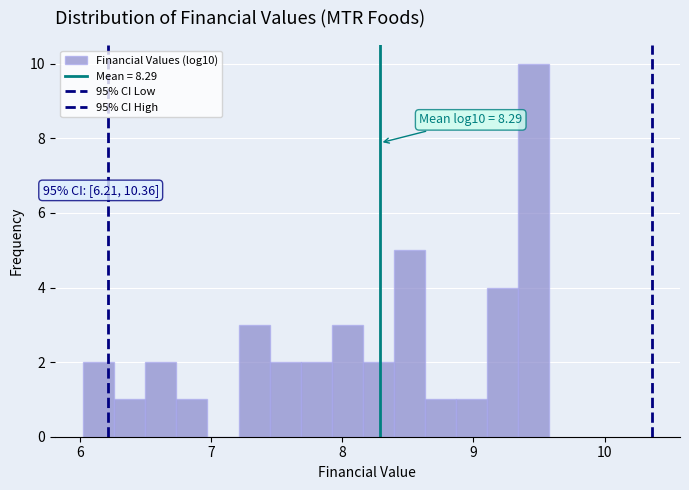

Read against the x-axis, roughly where is the centre of the tallest bar?

9.5